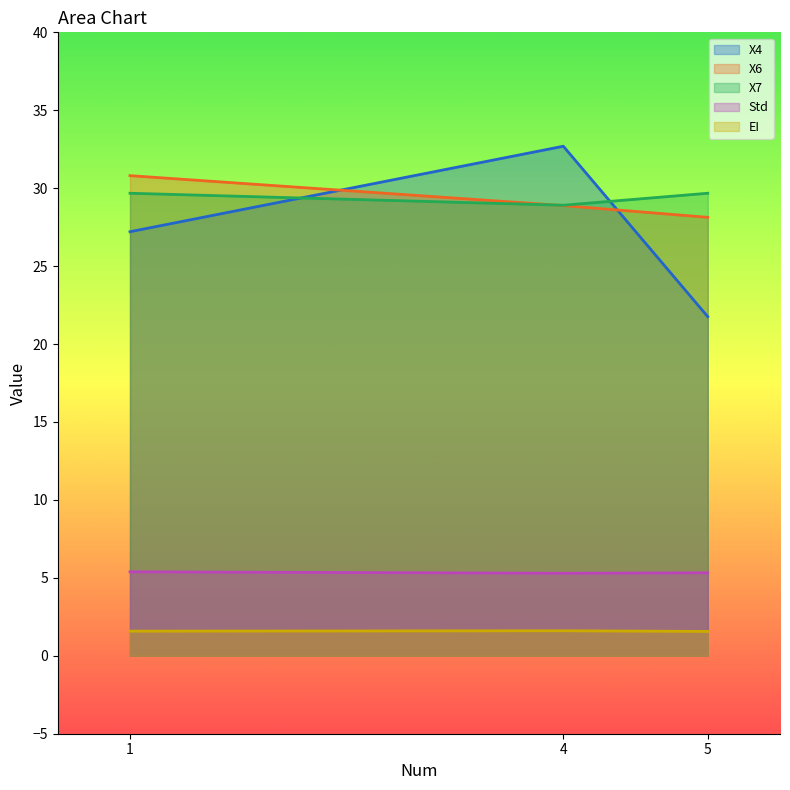

Which series has the largest total across all categories?

X7